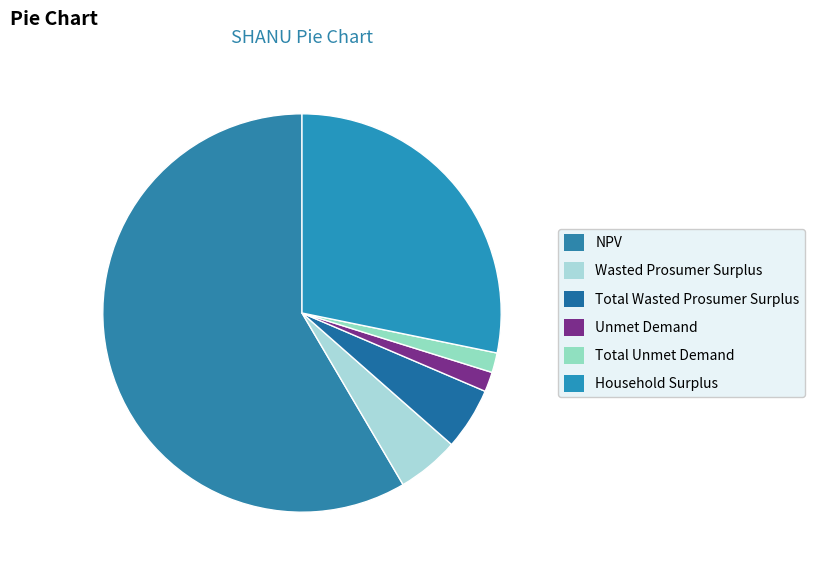

True or false: Household Surplus accounts for 28% of the total.

True